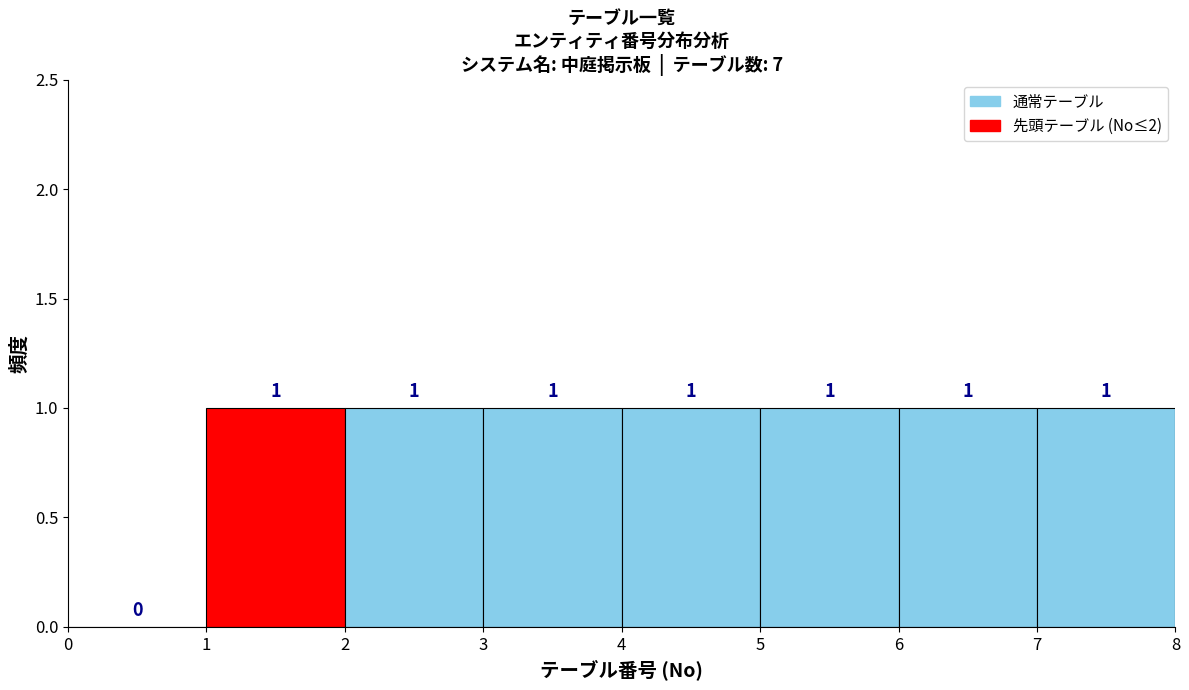

Reading left to right, transcribe this chart: for each bar, give the range it covers on the x-axis and its height.

0 to 1: 0
1 to 2: 1
2 to 3: 1
3 to 4: 1
4 to 5: 1
5 to 6: 1
6 to 7: 1
7 to 8: 1